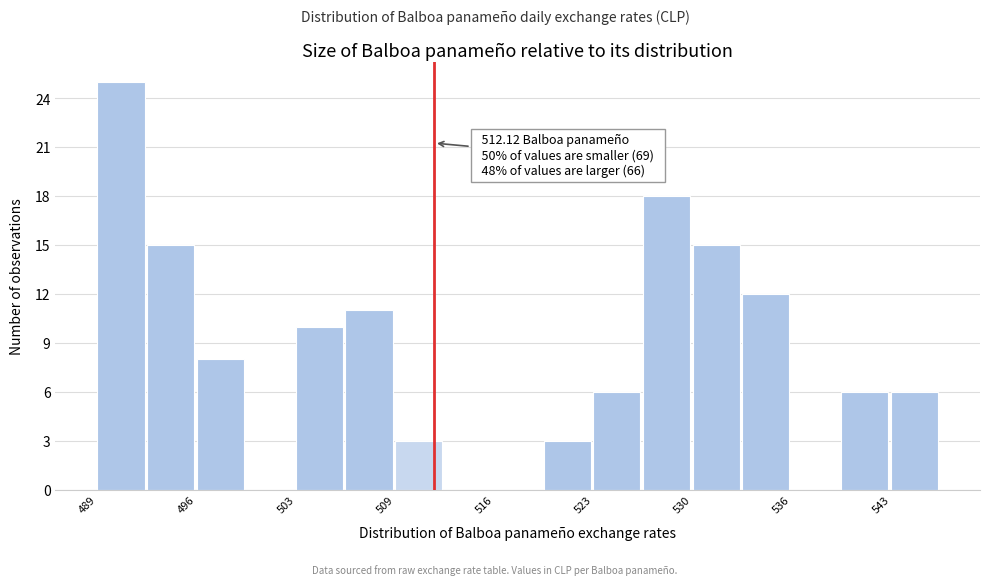

Read against the x-axis, roughly where is the centre of the tallest bar?

491